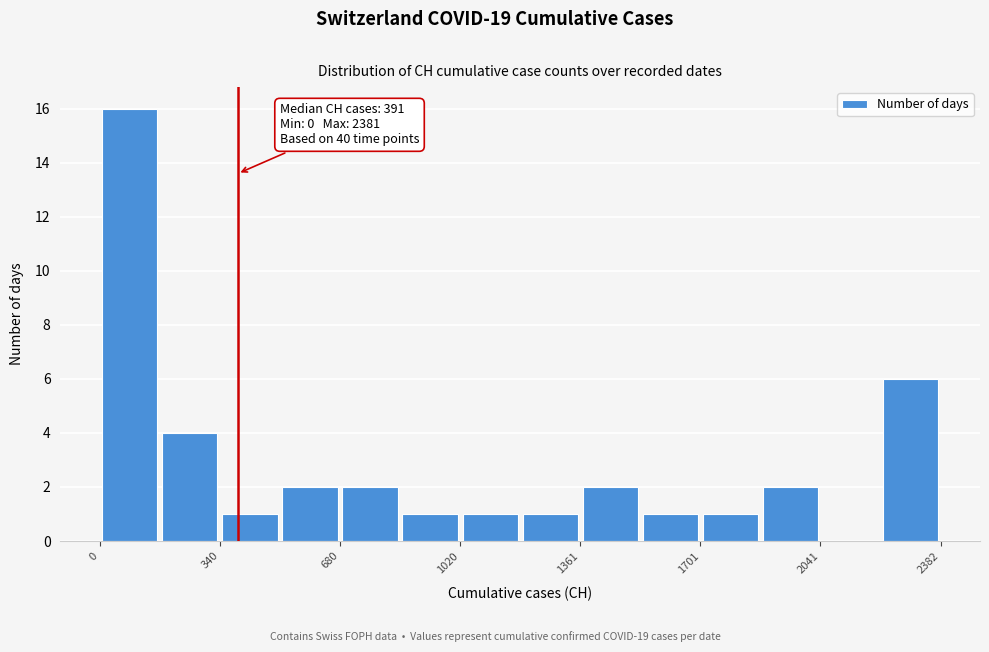

Read against the x-axis, roughly where is the centre of the tallest bar?

100